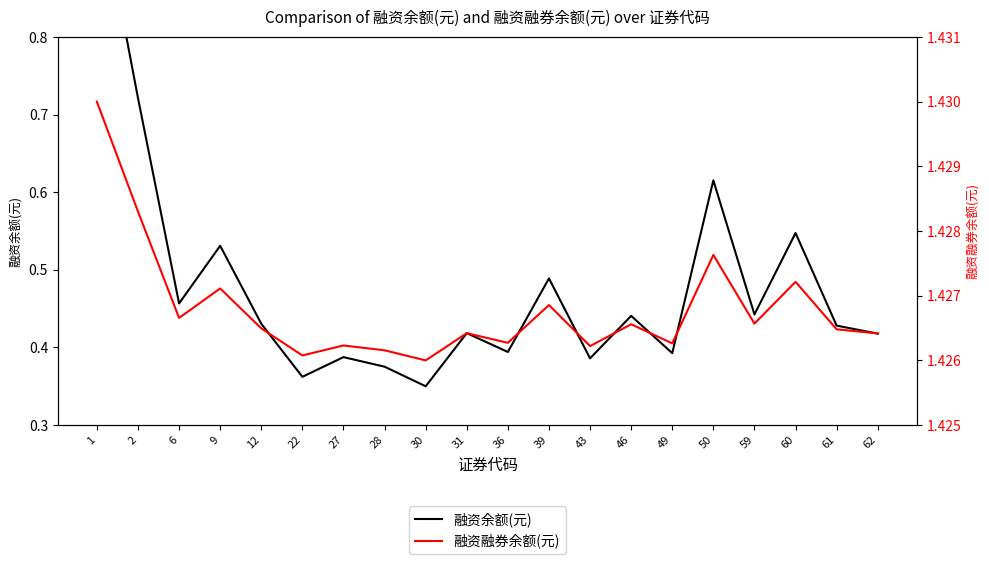

At which label is 融资余额(元) closest to 0?

30